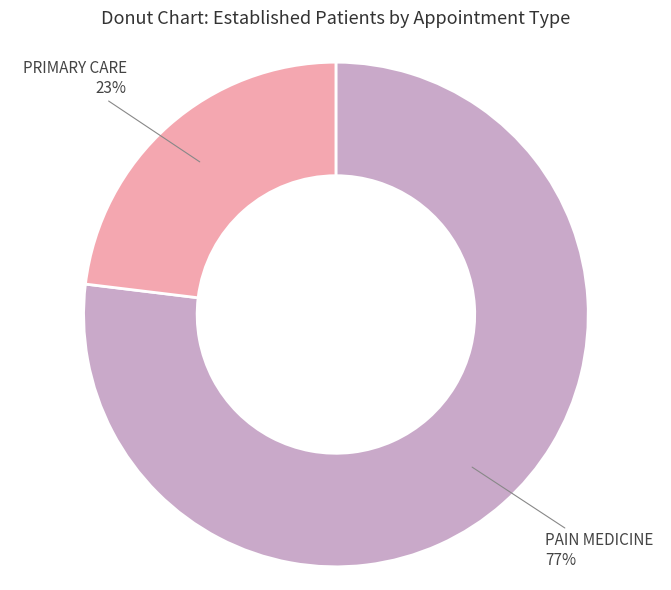

What percentage is the PAIN MEDICINE slice, to the nearest percent?

77%